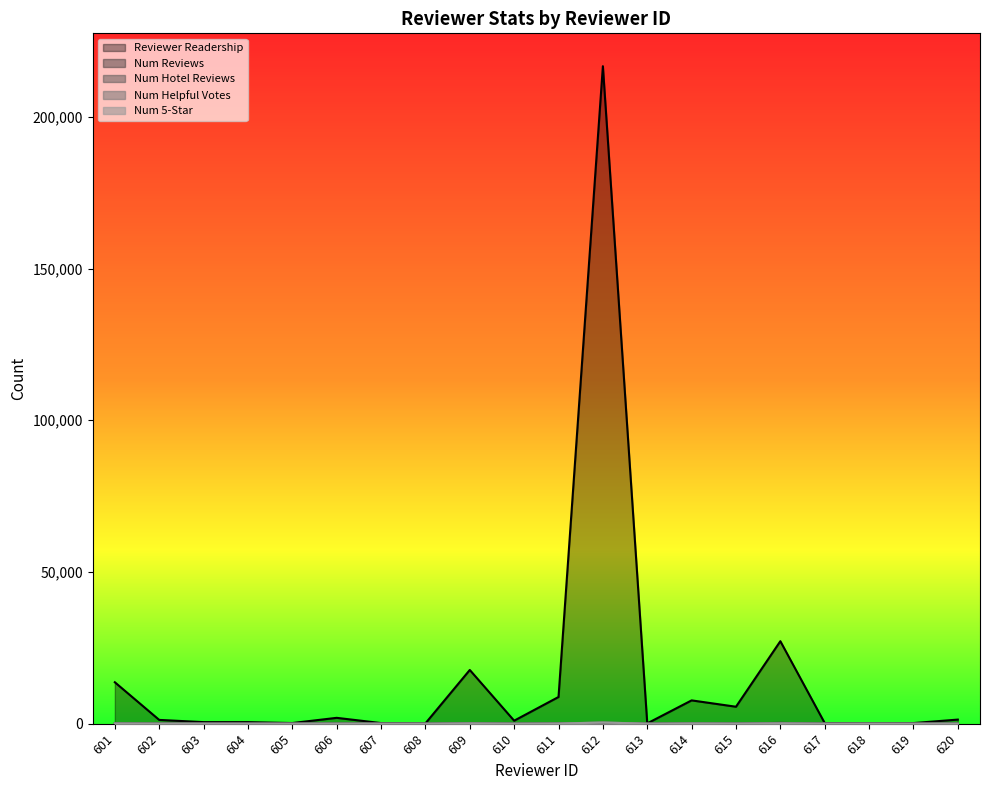

The value of reviewer_num_5 at 602 is 9. True or false?

True